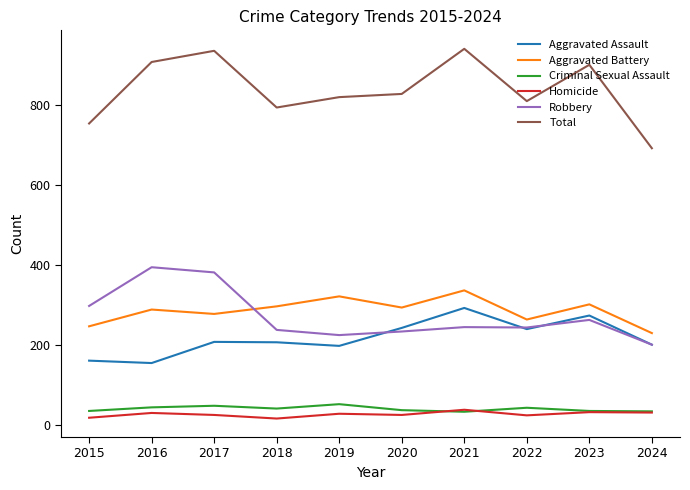

What is the sum of all Aggravated Battery values?

2850